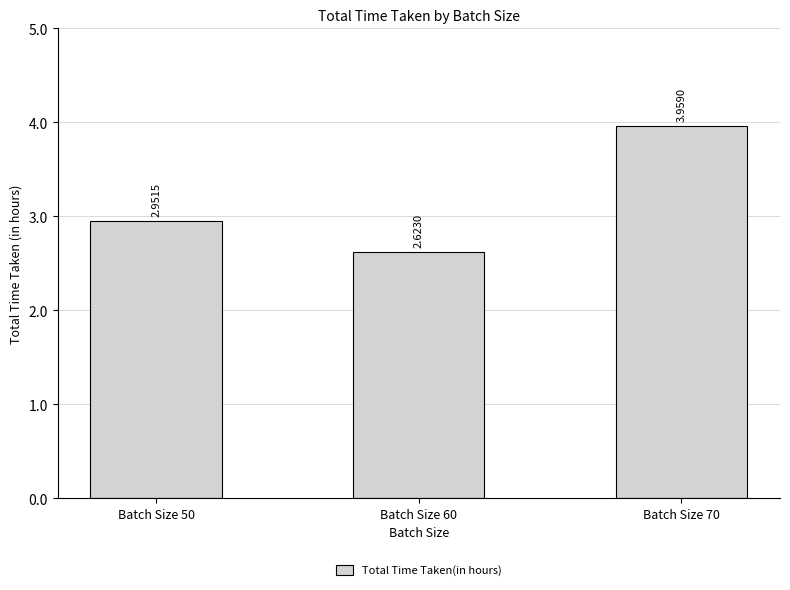

What is the change in value from Batch Size 60 to Batch Size 70?

+1.3